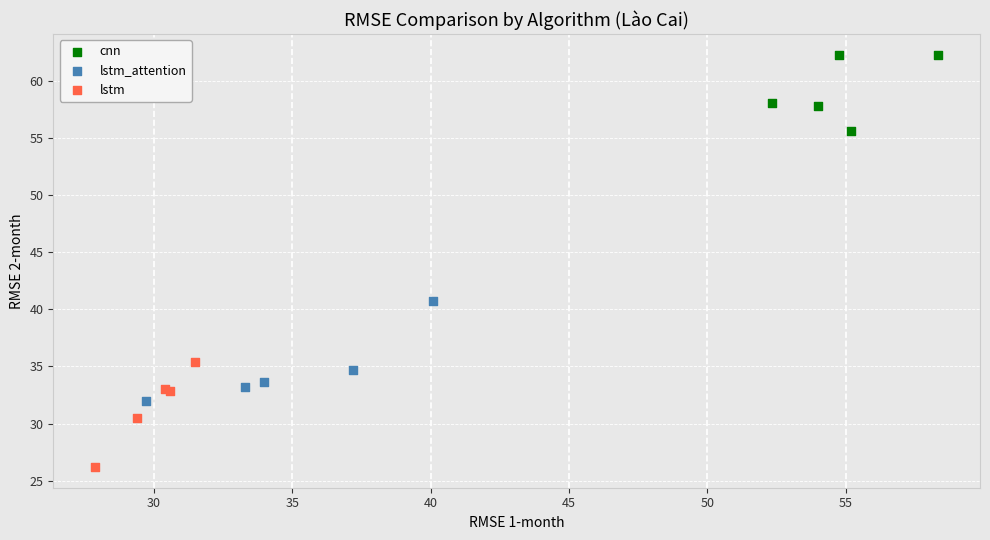

Which series has the largest Y range (max minus min)?

lstm